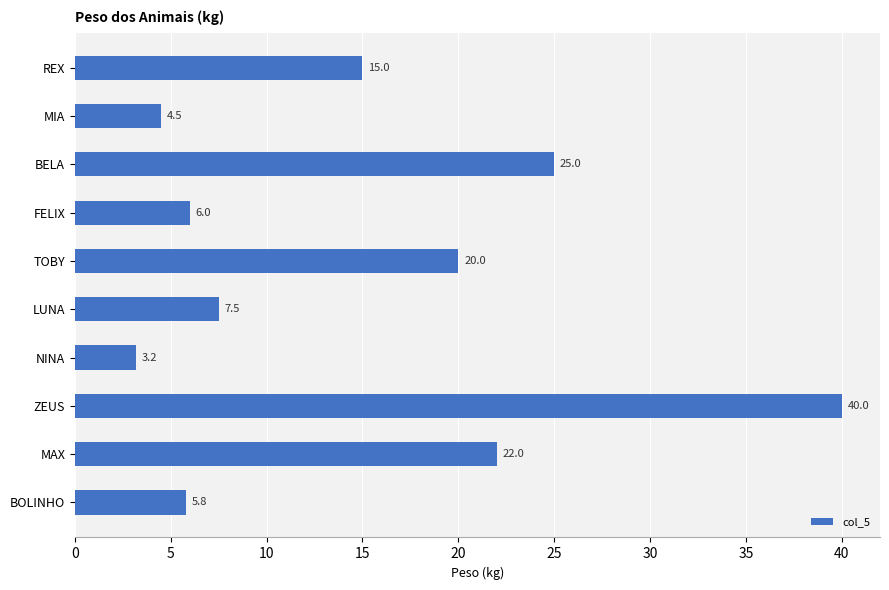

Which has a higher value, TOBY or REX?

TOBY